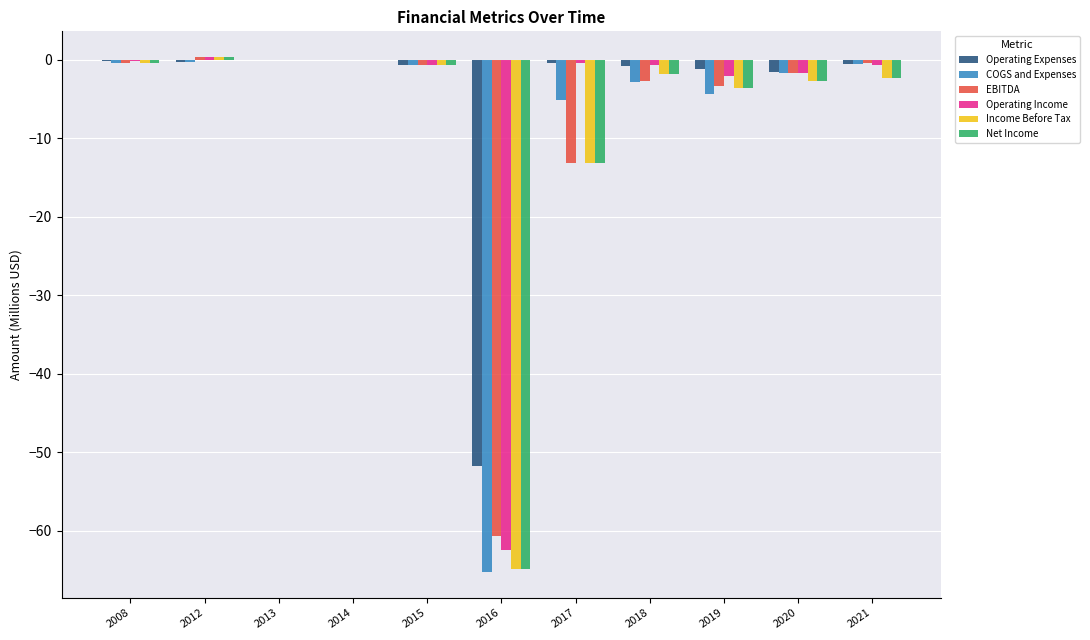

Between 2017 and 2019, which series saw the biggest shift?

EBITDA